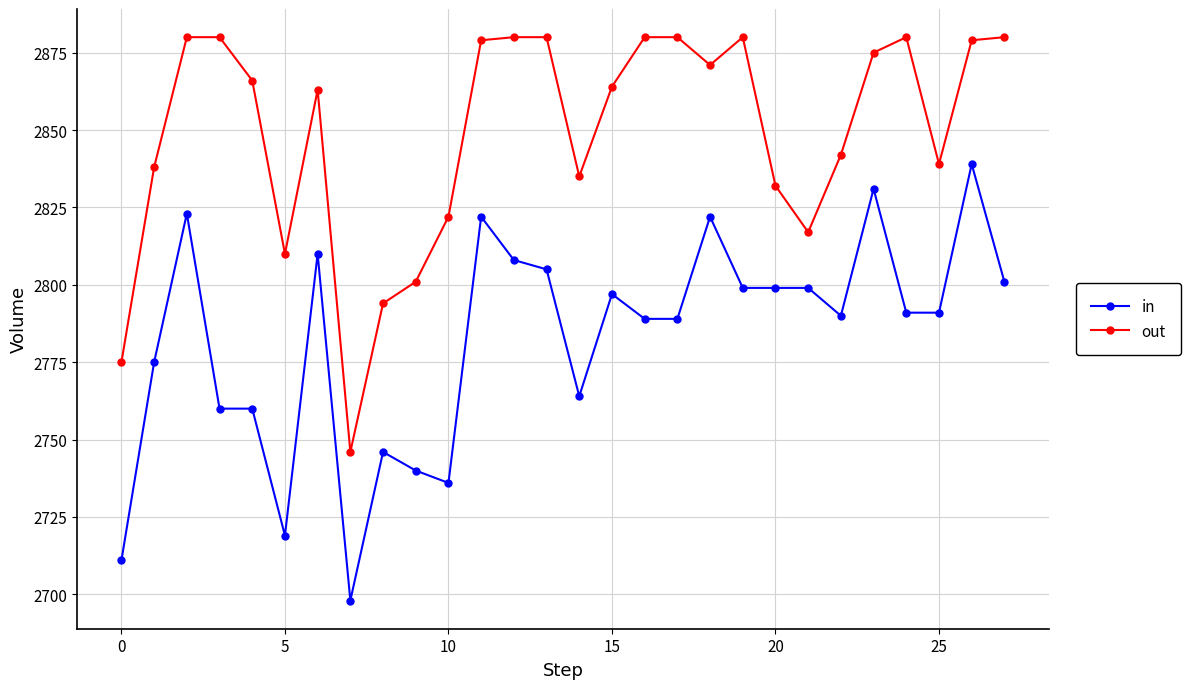

True or false: out and in cross at least once.

False